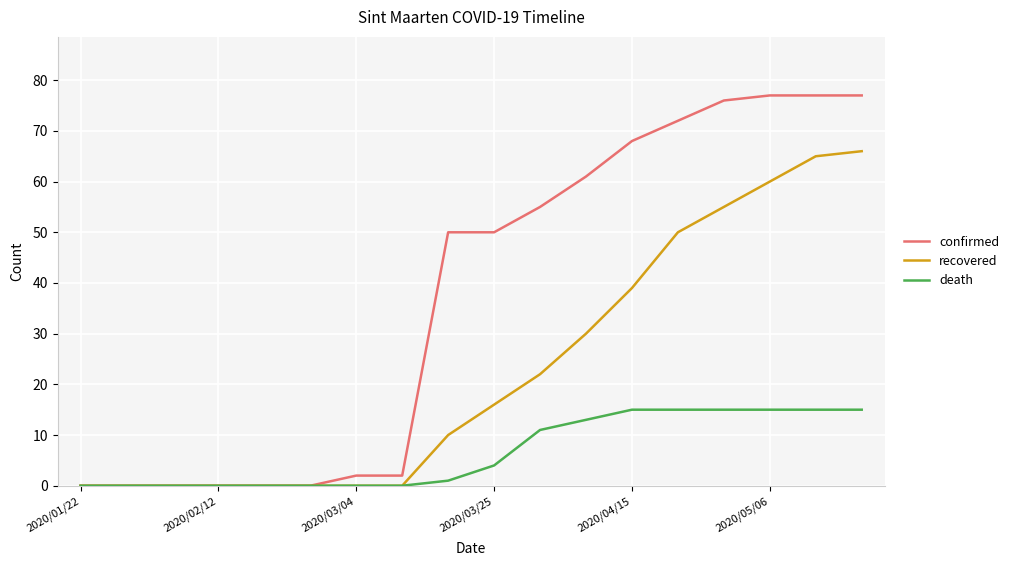

Which series has the largest total across all categories?

confirmed